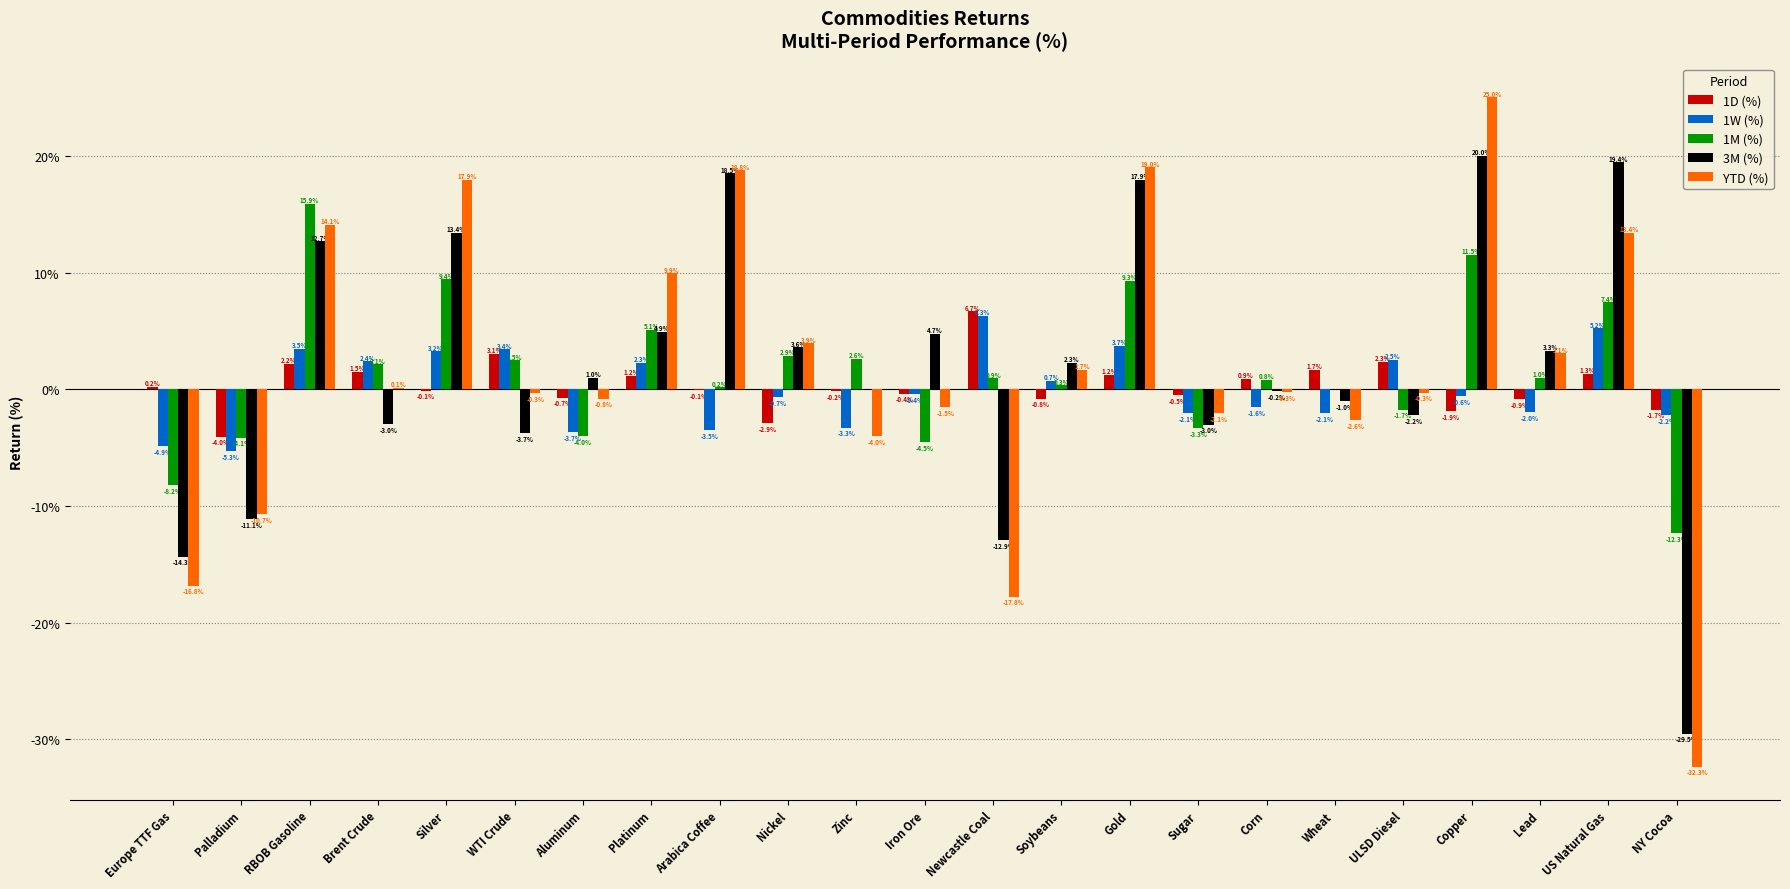

Which series has the largest range (max minus min)?

YTD (%)